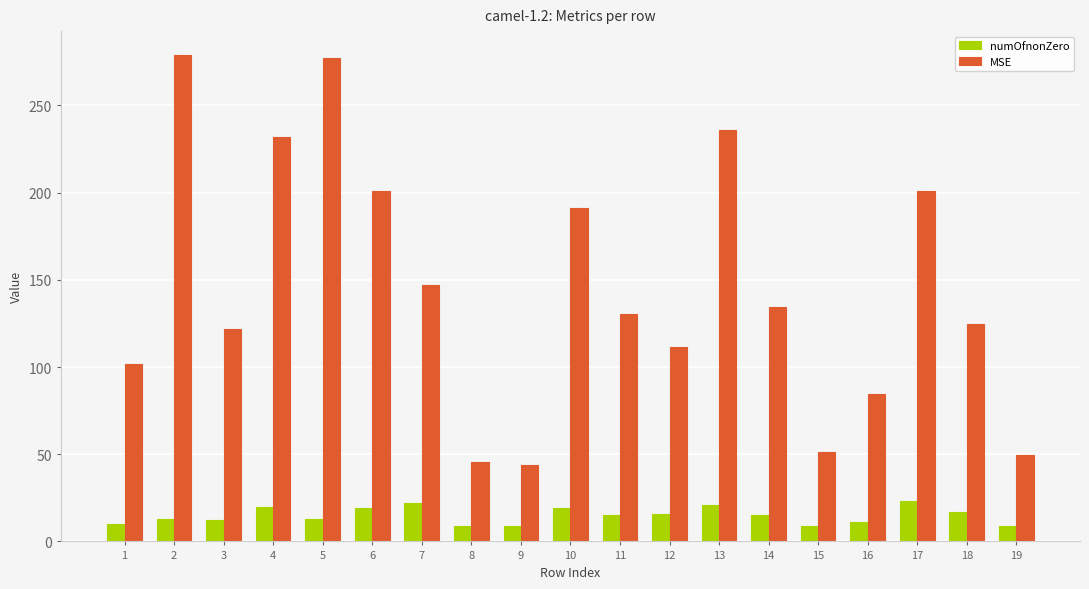

The value of MSE at 19 is 49.5. True or false?

True